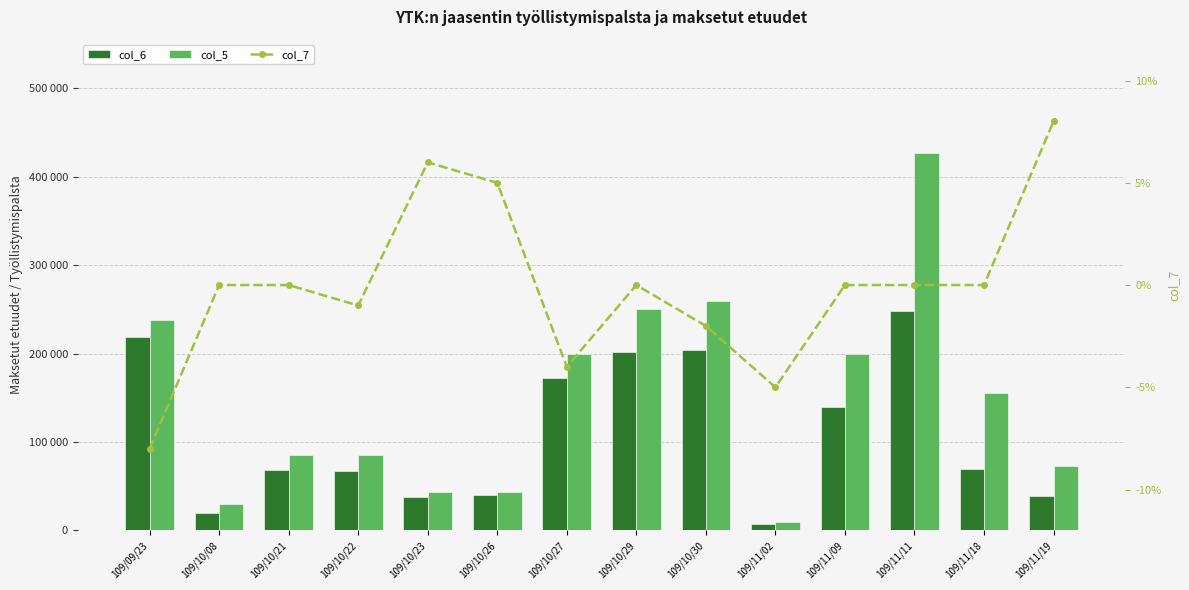

Which category has the highest value in the col_5 series?

109/11/11